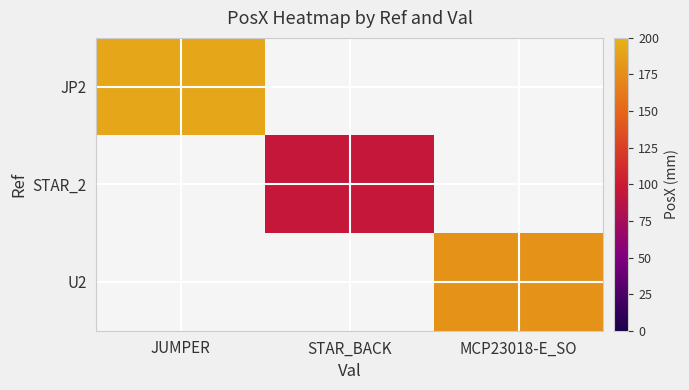

What is the difference between the highest and lowest values at STAR_BACK?

95.9